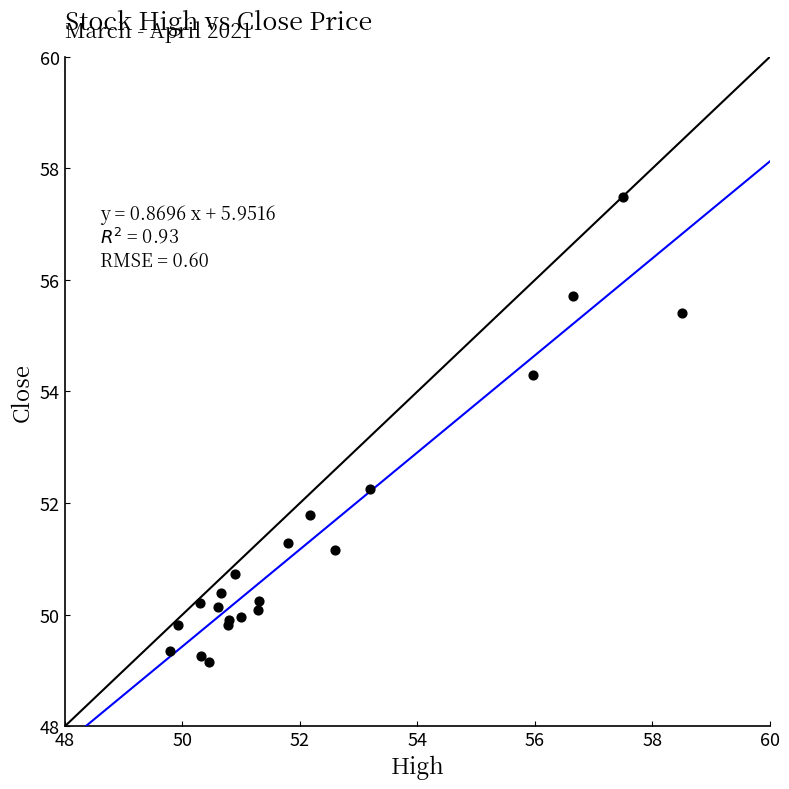

What Y value in the scatter plot is closest to 53?

52.3